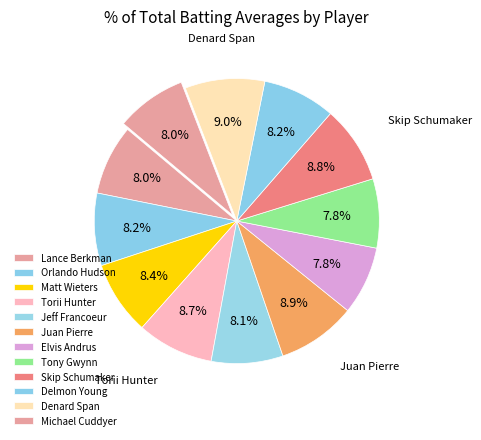

How many segments does this pie chart have?

12